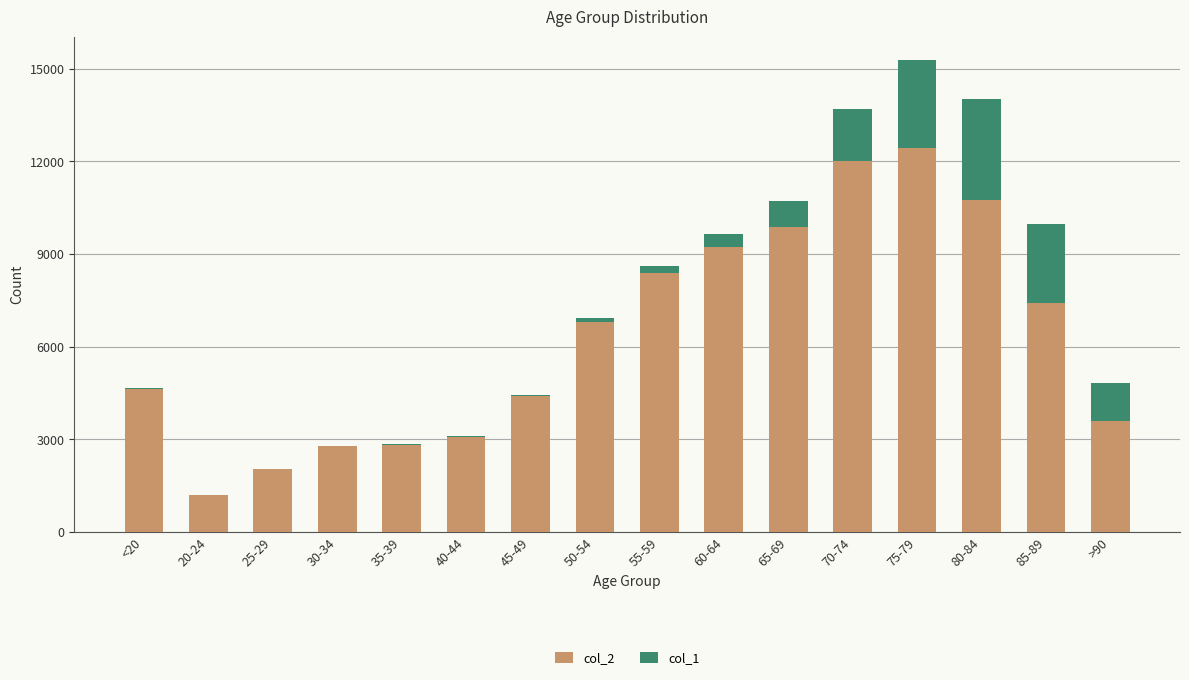

At which category is the sum across all series the highest?

75-79